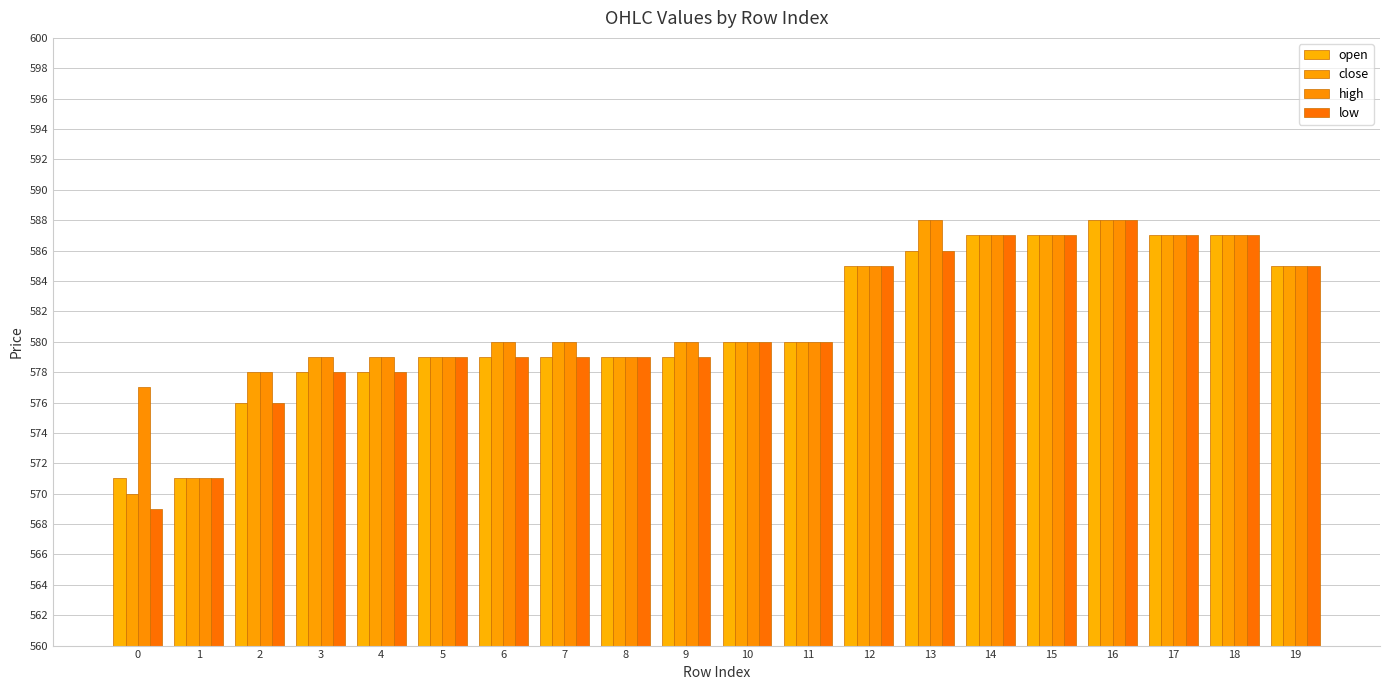

Which series has the largest range (max minus min)?

low